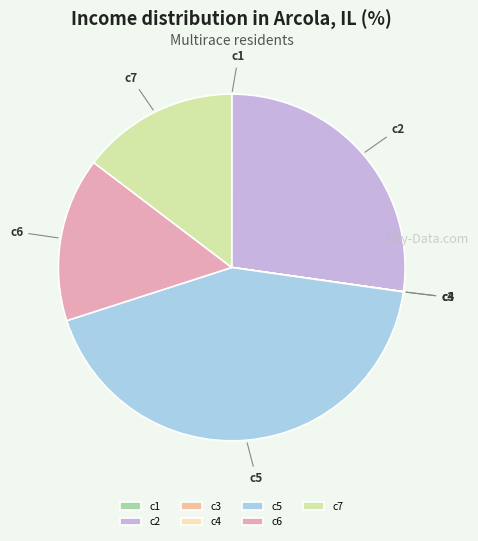

Is it true that c2 is 27% of the pie?

True